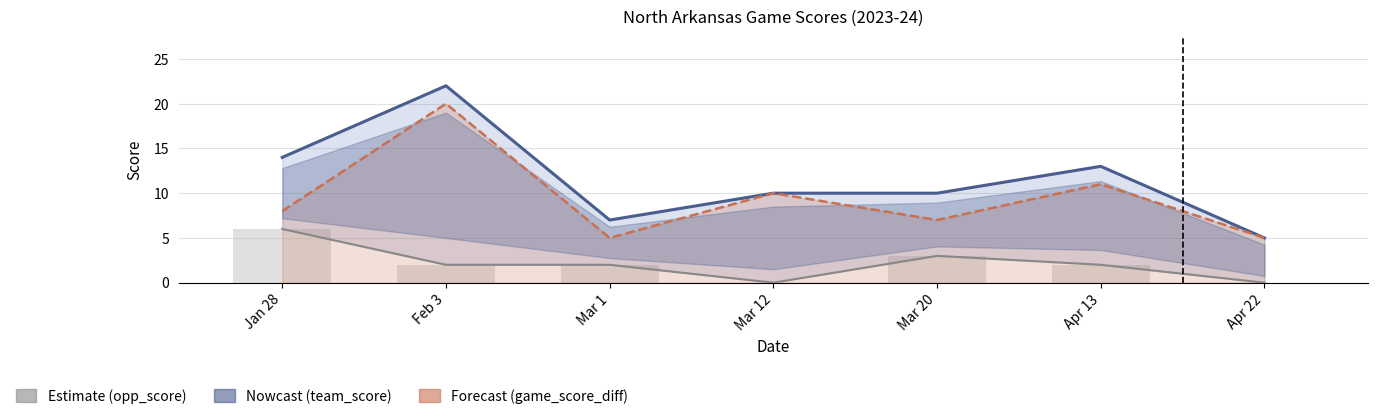

The opp_score series shows 2 at Mar 1. True or false?

True